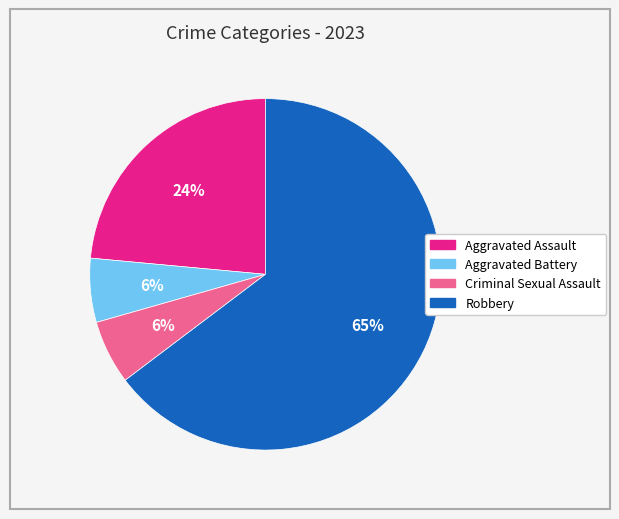

How many segments does this pie chart have?

4